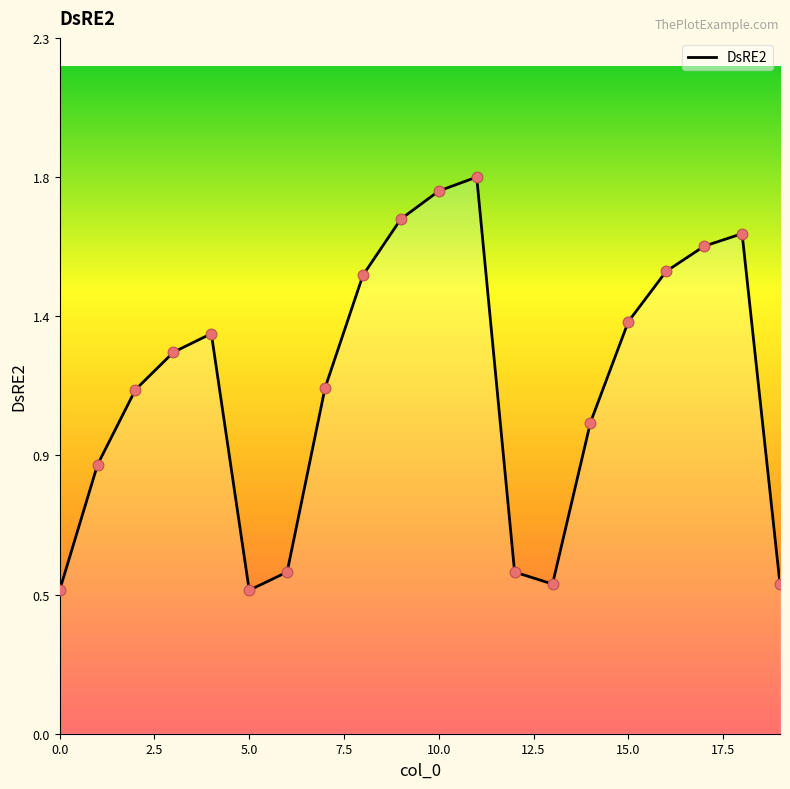

Is this an area chart (filled region under the line)?

Yes